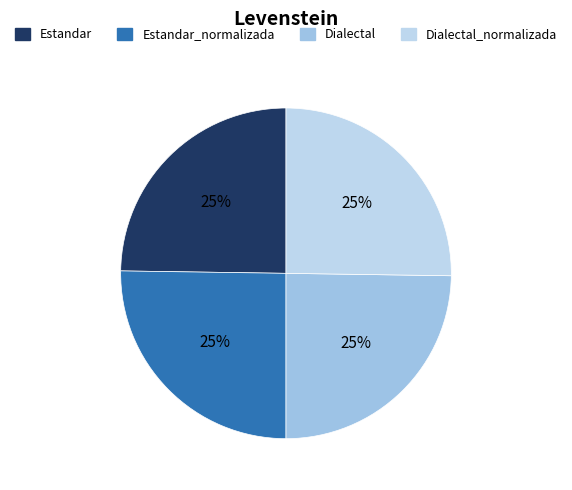

Which slice is the largest?

Estandar_normalizada